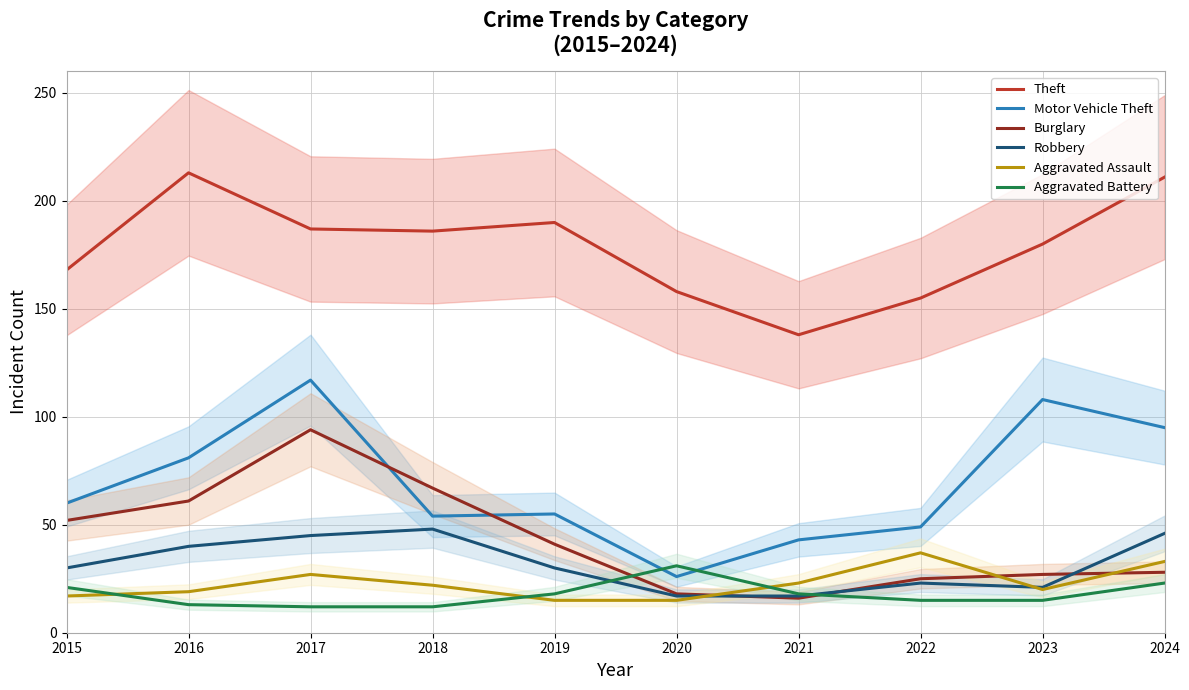

Is it true that Robbery equals 46 at 2019?

False